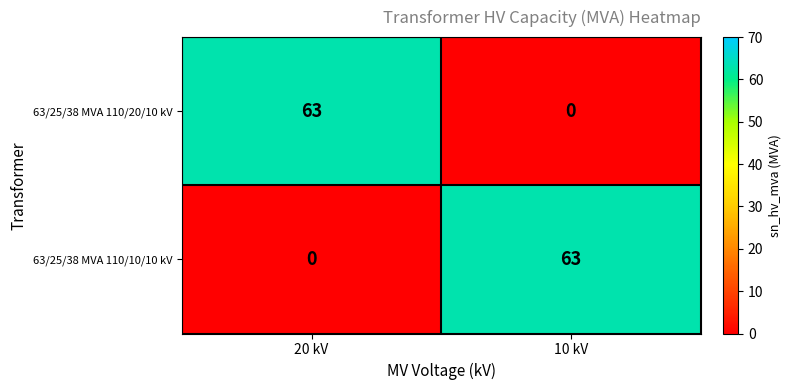

Is it true that 63/25/38 MVA 110/20/10 kV equals 0 at 10 kV?

True